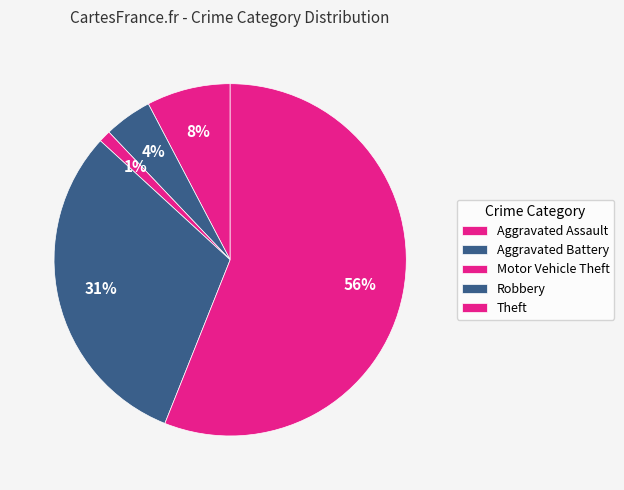

How many slices are in this pie chart?

5